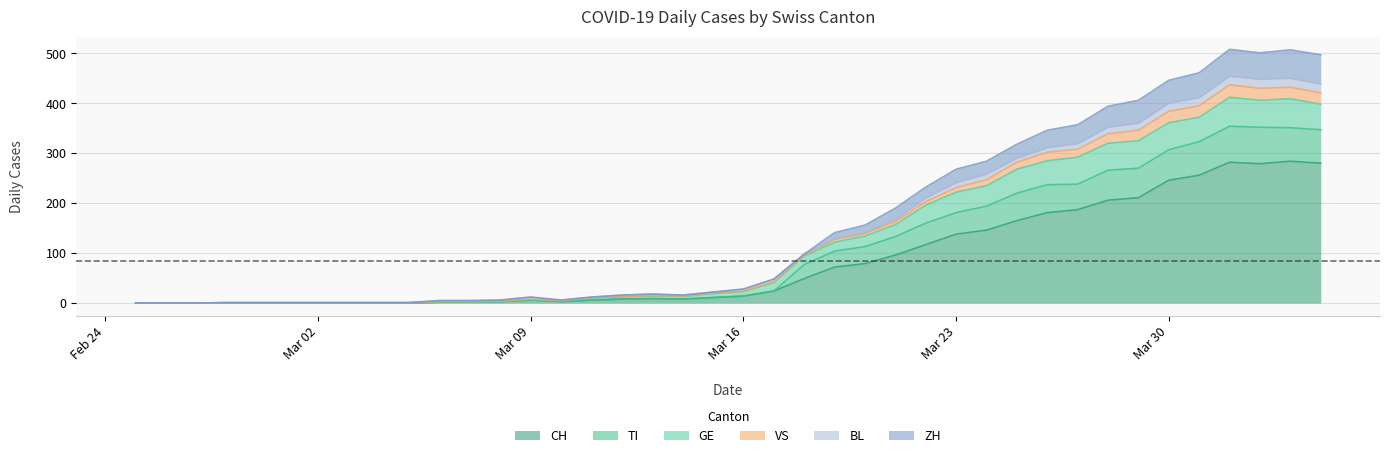

What is the label of the 28th point from the right?

2020-03-08